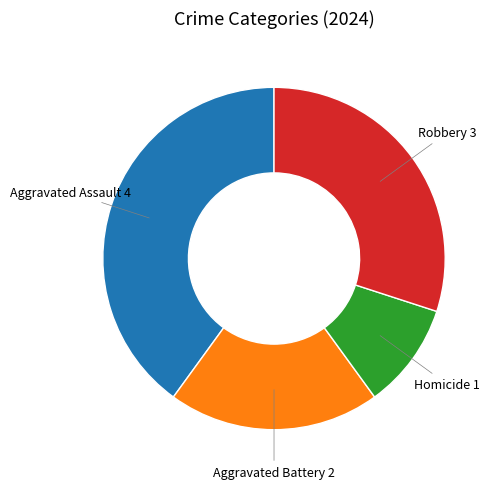

Does any single category account for the majority?

No